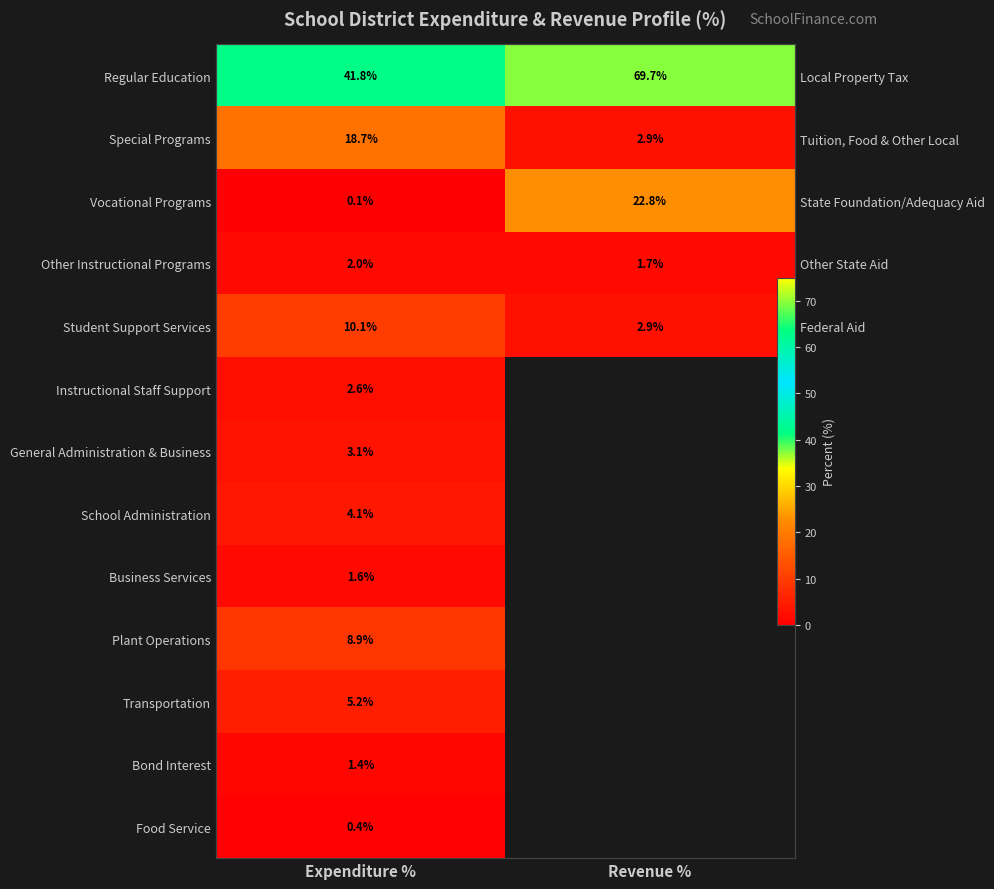

At which category is the sum across all series the highest?

Expenditure %